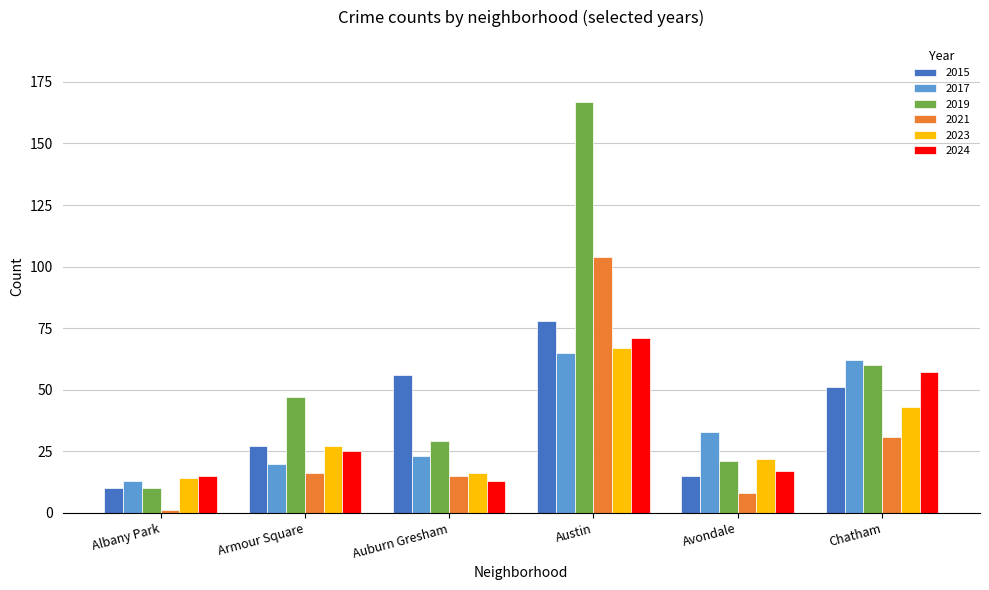

What is the difference between the maximum and minimum values in the 2019 series?

157